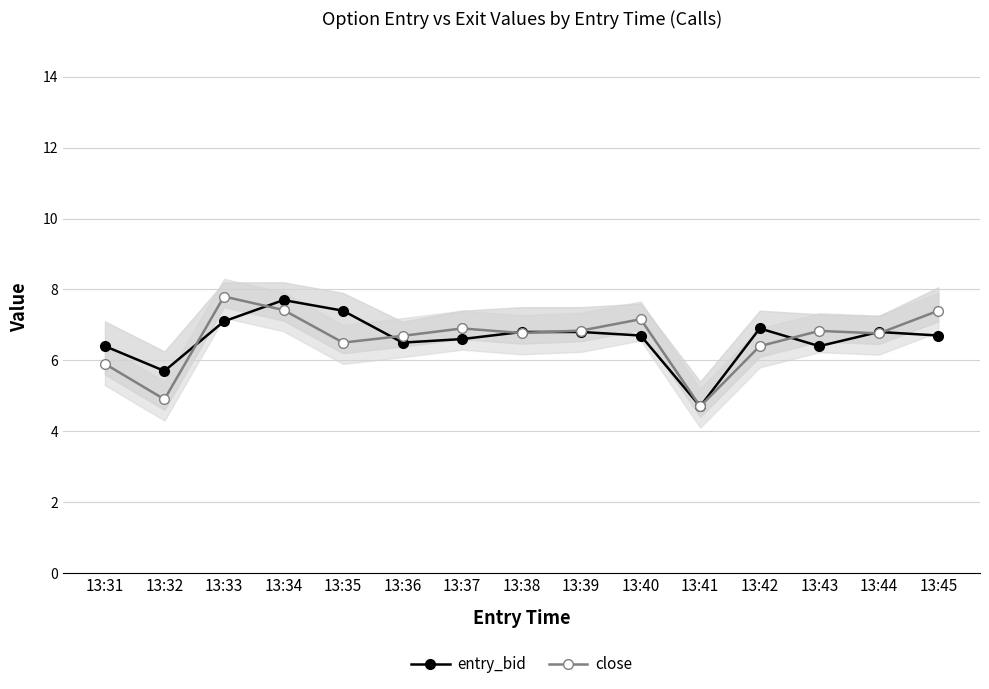

What is the average value of the close series?

6.6